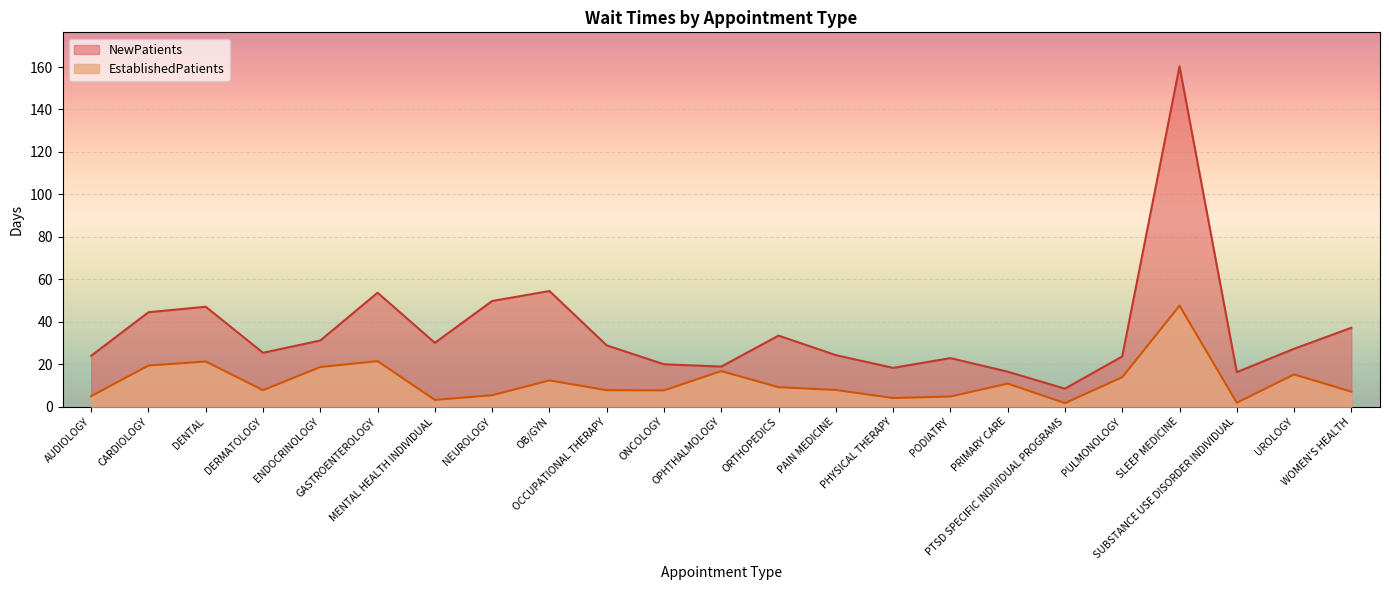

The value of NewPatients at SUBSTANCE USE DISORDER INDIVIDUAL is 16.3. True or false?

True